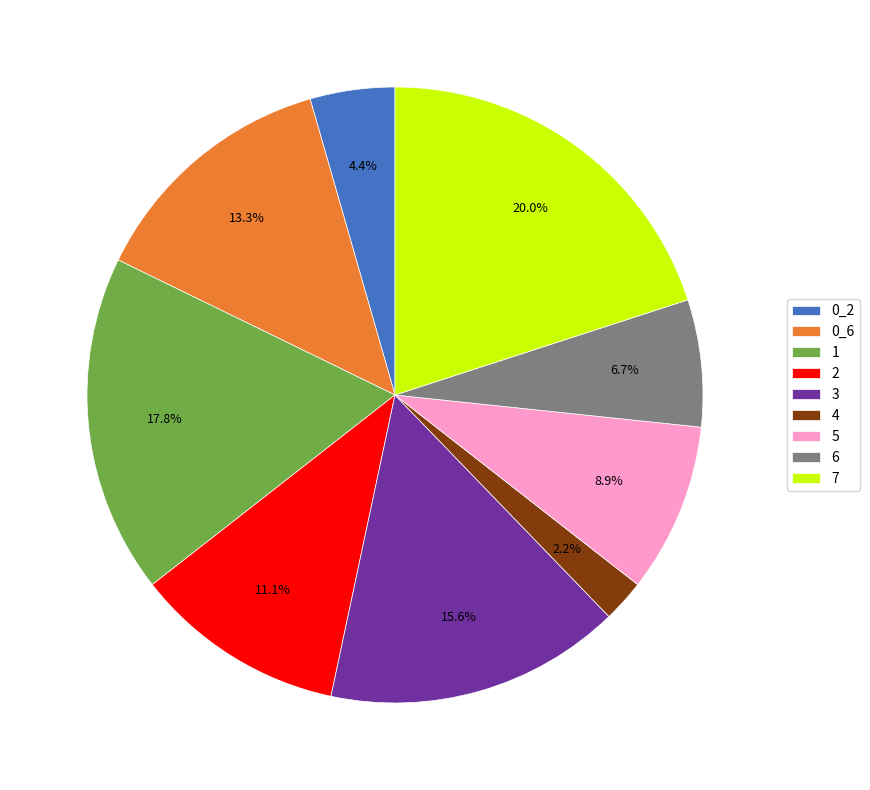

Between 0_6 and 3, which is larger?

3